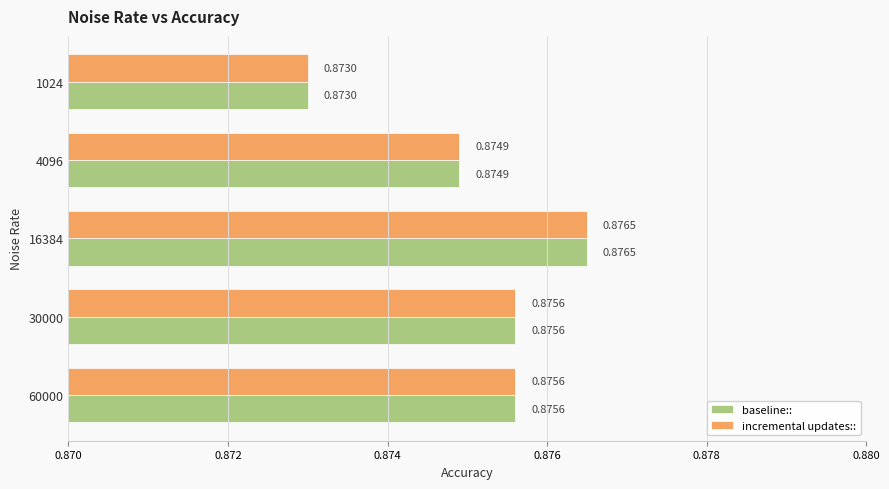

At how many categories does at least one series exceed 0?

5